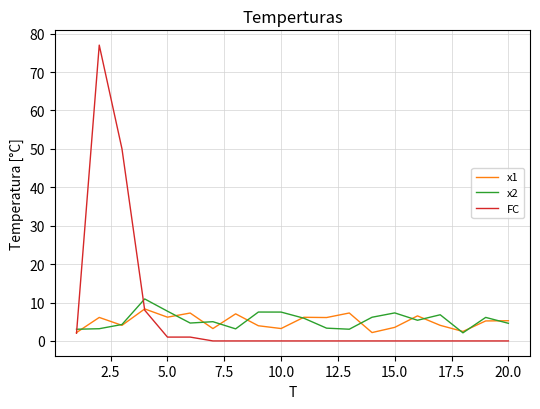

At how many categories does at least one series exceed 30?

2